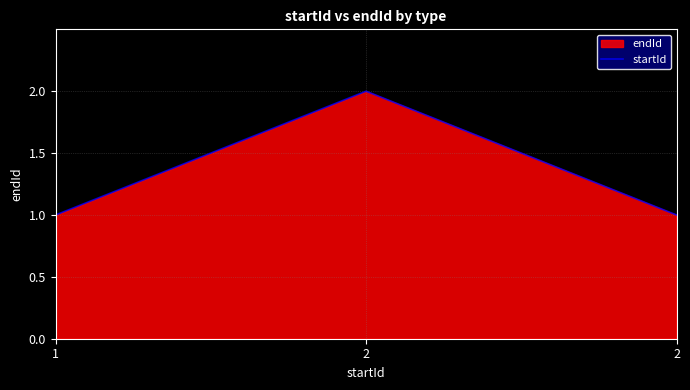

True or false: the data shows 1 at 1.

True